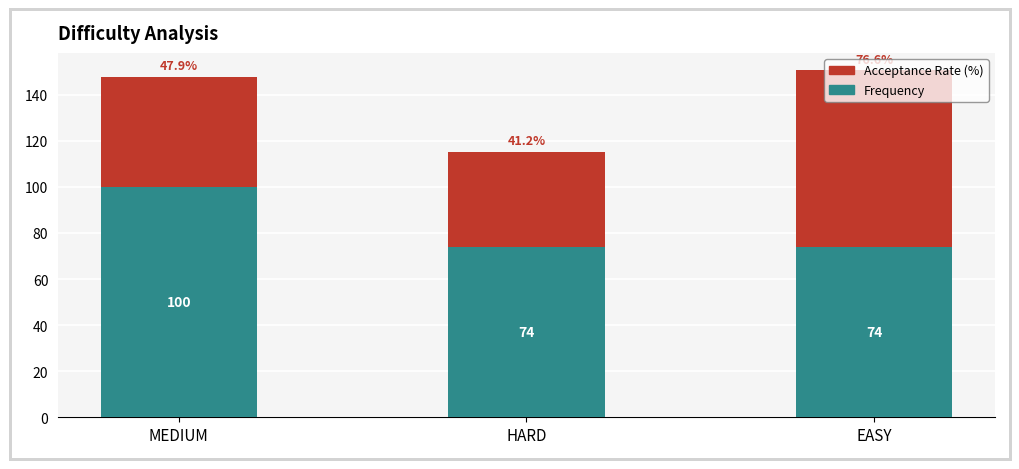

At which category is the sum across all series the highest?

EASY